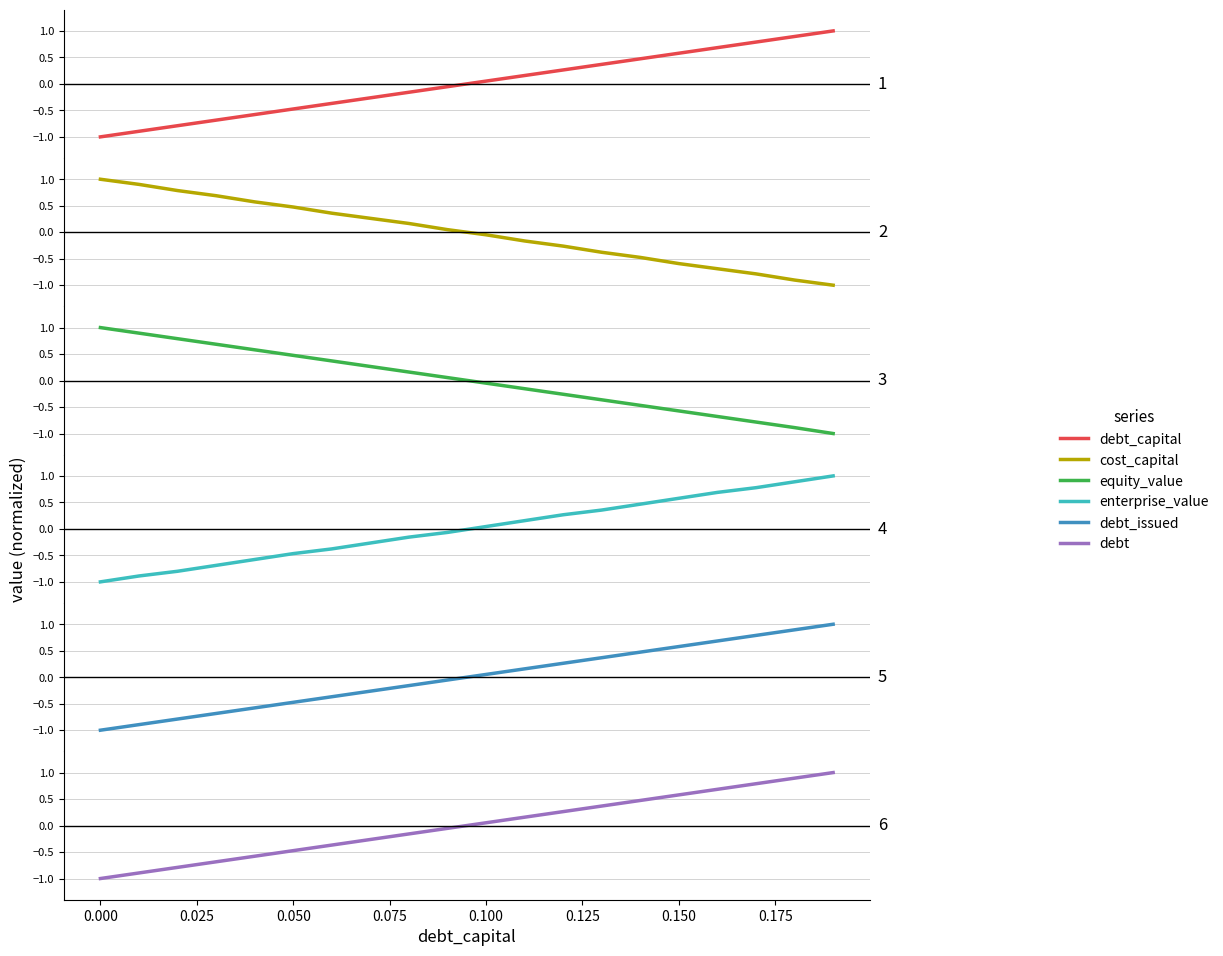

How many lines are shown in the chart?

6